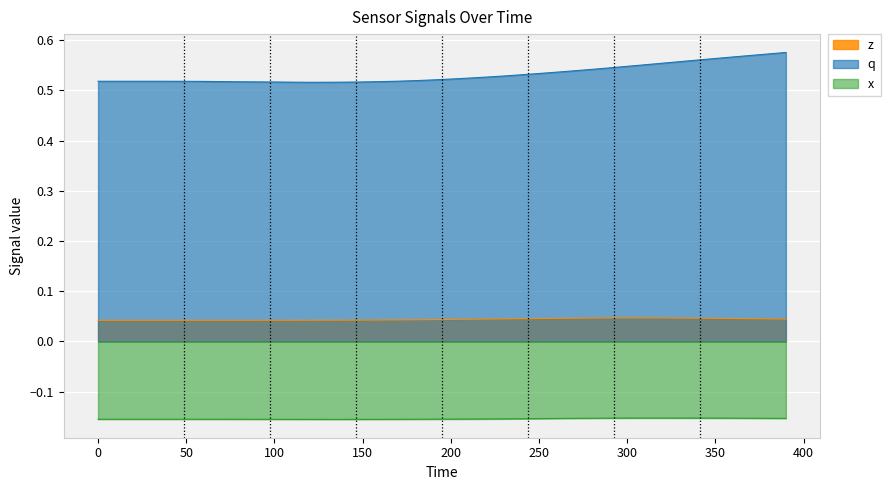

In q, how many points are lower than both neighbors (excluding endpoints)?

1